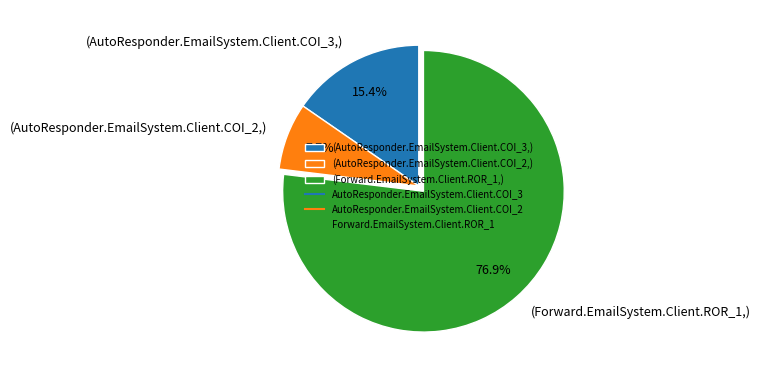

Rank the categories by value from lowest to highest.

(AutoResponder.EmailSystem.Client.COI_2,), (AutoResponder.EmailSystem.Client.COI_3,), (Forward.EmailSystem.Client.ROR_1,)